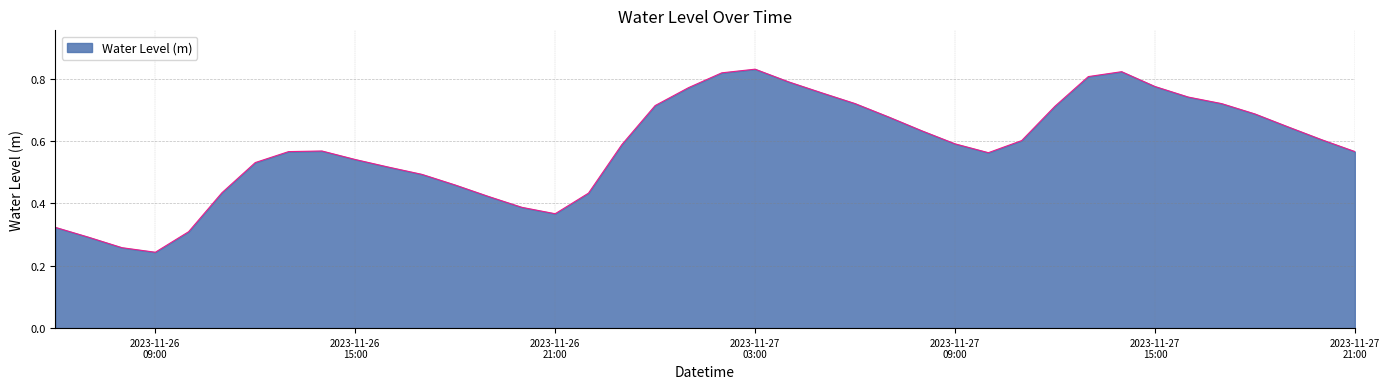

How many lines are shown in the chart?

1